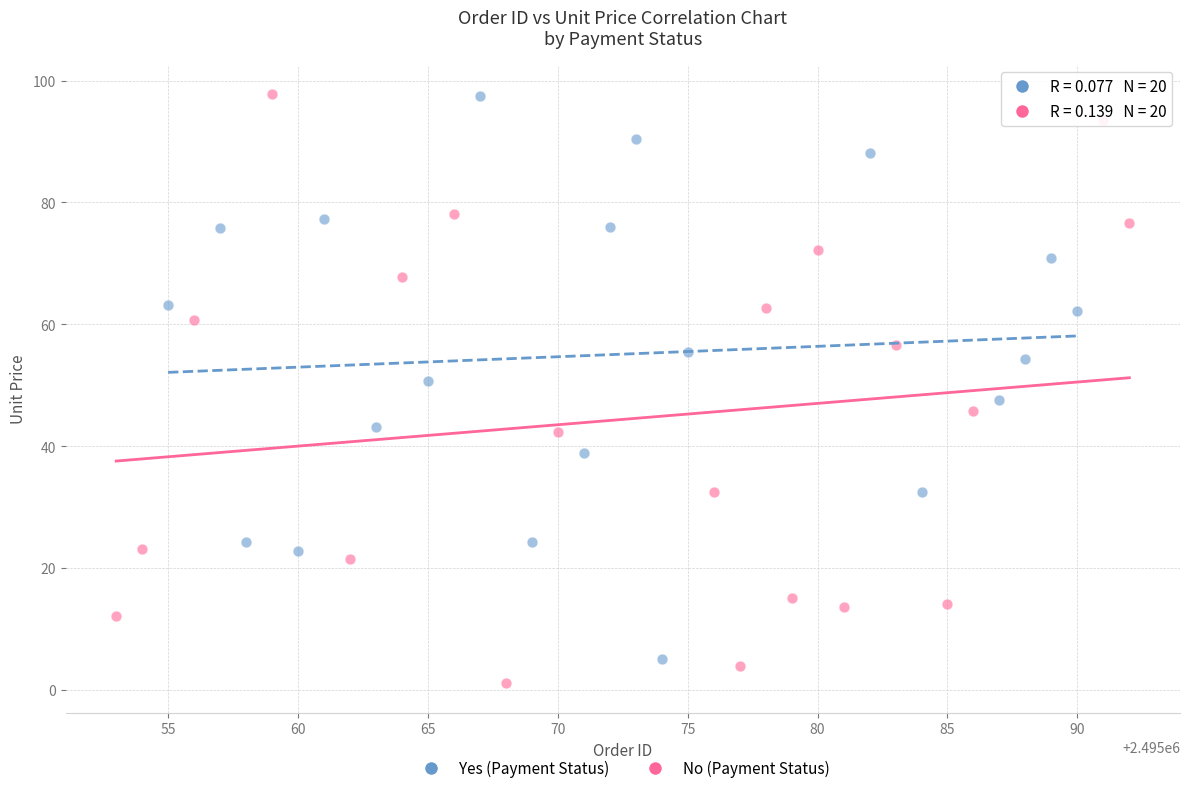

What are all the series names shown in the legend?

Yes (Payment Status), No (Payment Status)